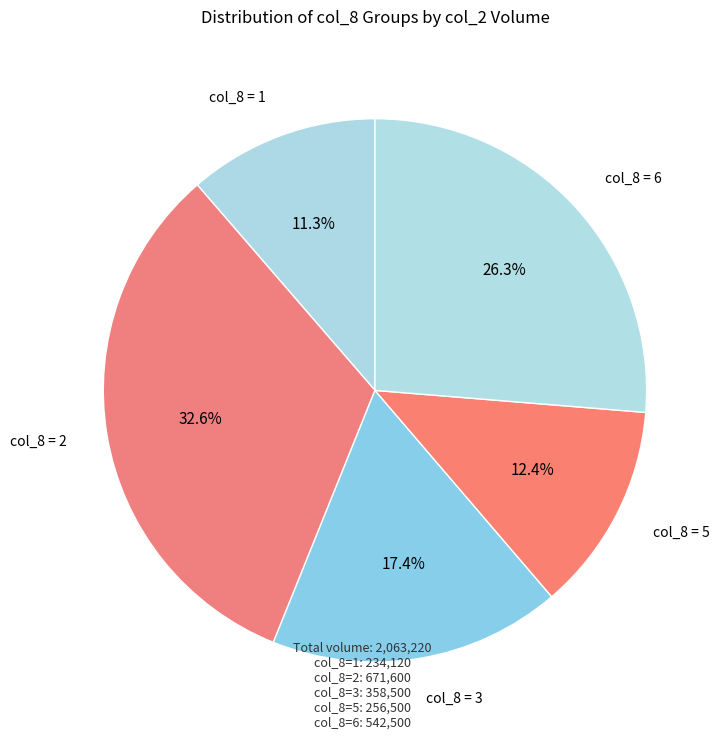

Combined, do col_8 = 5 and col_8 = 3 account for over 50%?

No